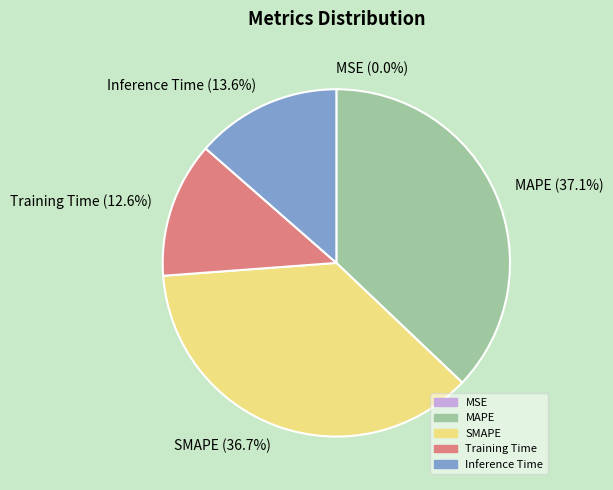

To the nearest percent, what portion does Inference Time represent?

14%